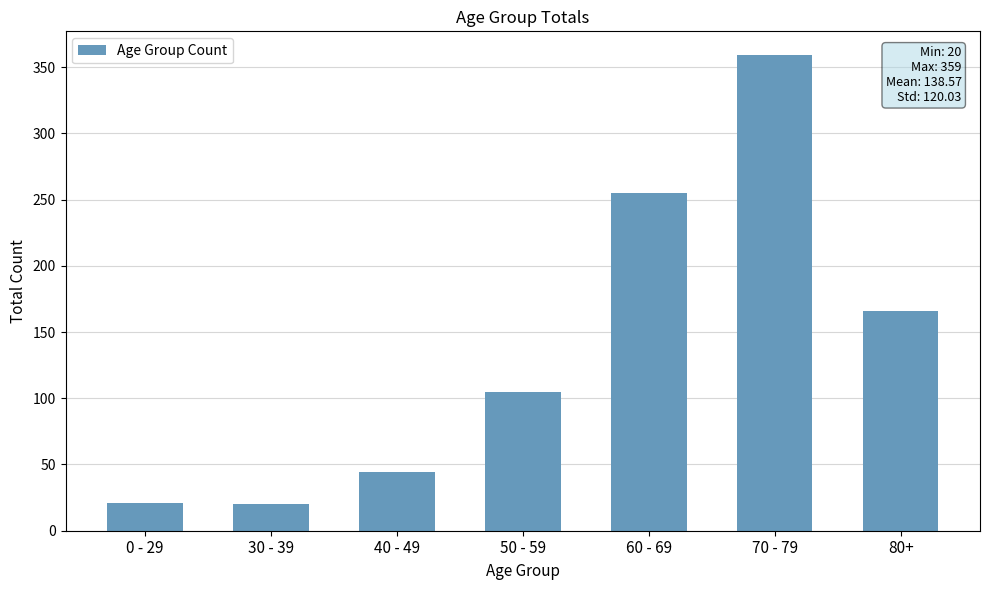

What is the label of the 6th bar from the right?

30 - 39